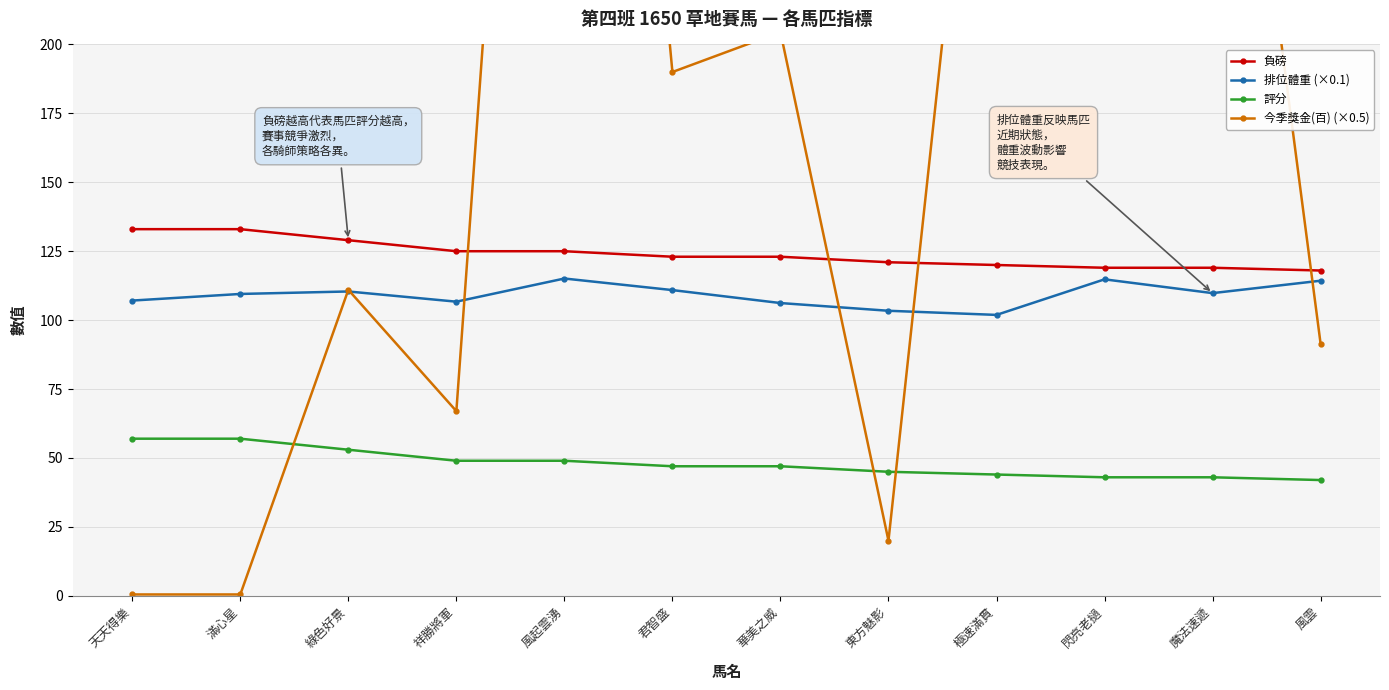

True or false: 排位體重 (×0.1) and 負磅 intersect in this chart.

False